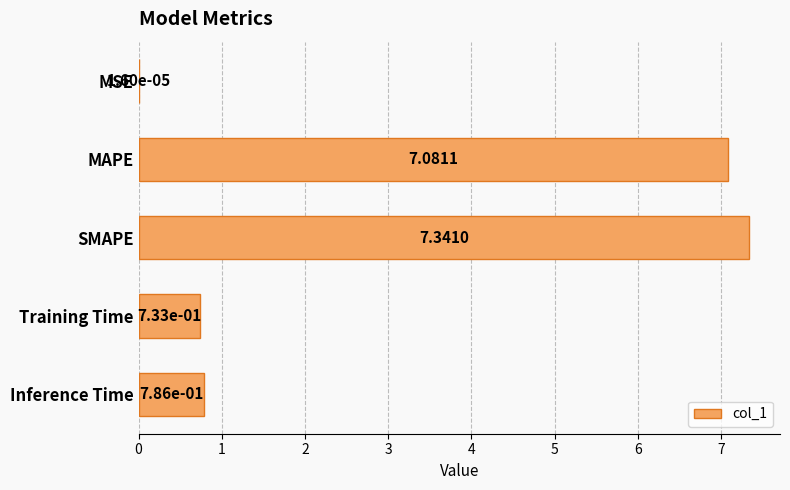

Where is the data nearest to the value 3?

Inference Time